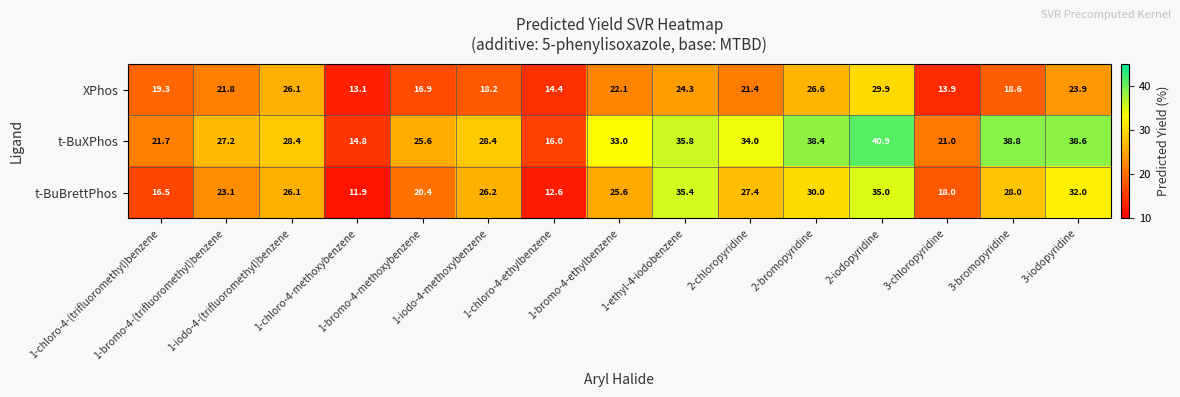

At which category is the sum across all series the highest?

2-iodopyridine